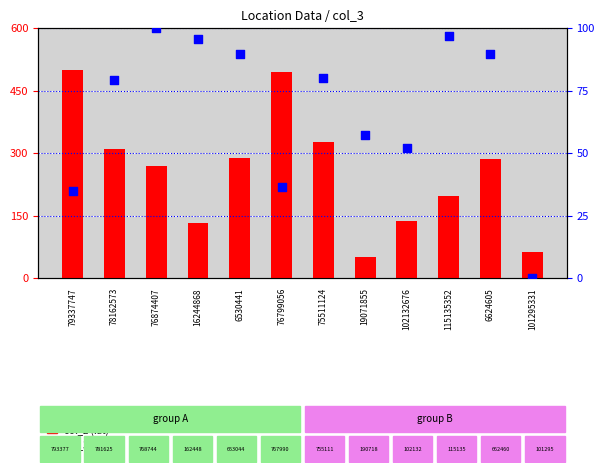

Which series has the largest Y range (max minus min)?

col_2 (lat)